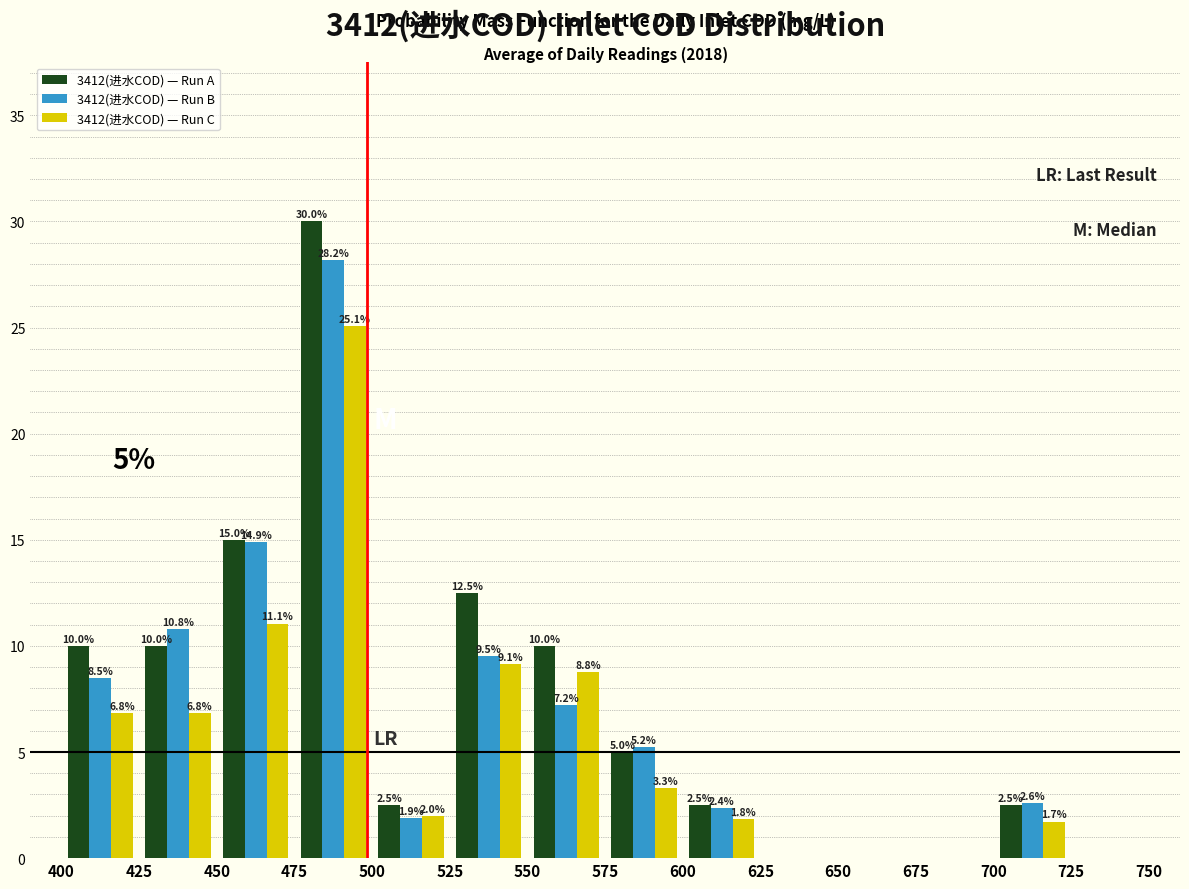

In the 3412(进水COD) — Run B series, which range on the x-axis has the tallest bar?

475 to 500